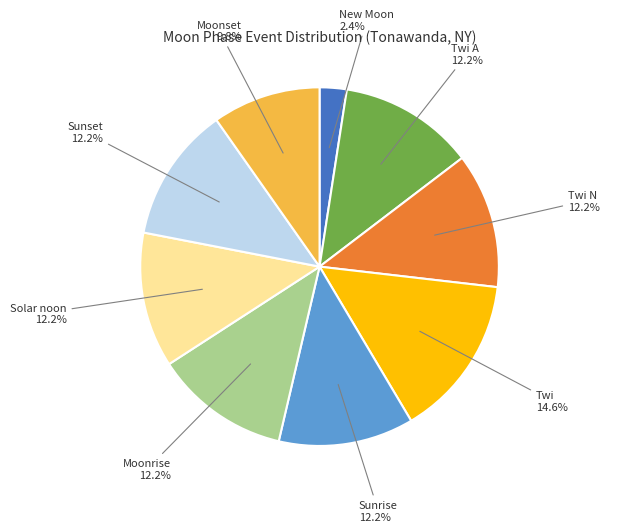

Which slice is the largest?

Twi